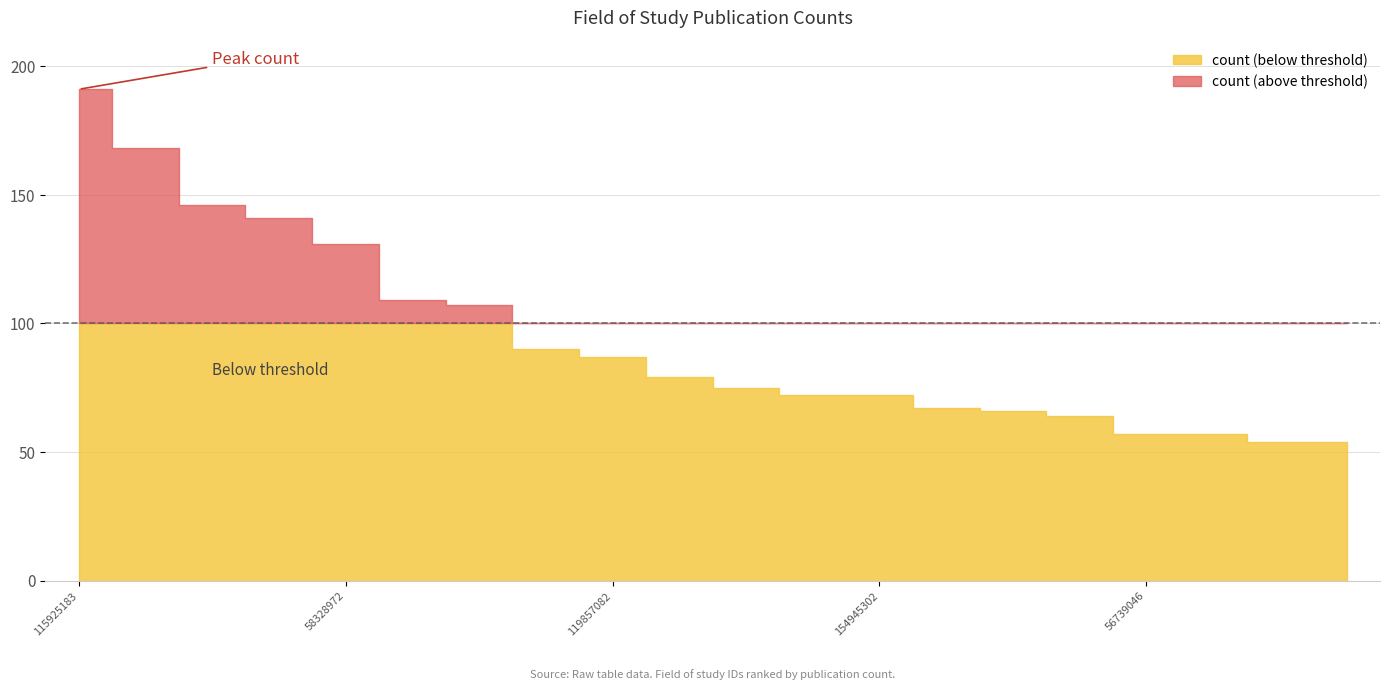

Between 56739046 and 115925183, which is larger?

115925183